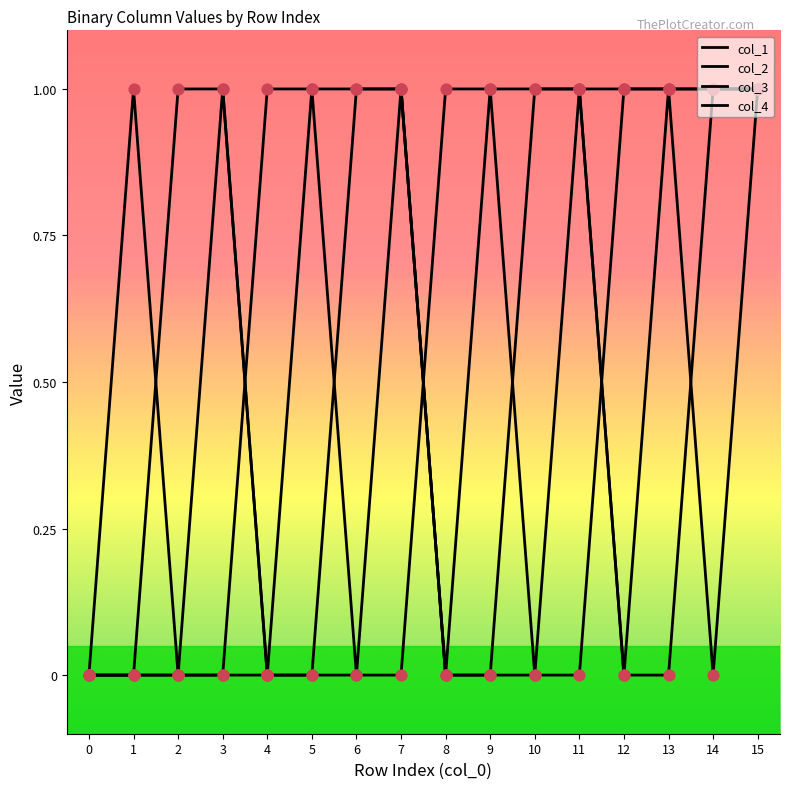

How many lines are shown in the chart?

4